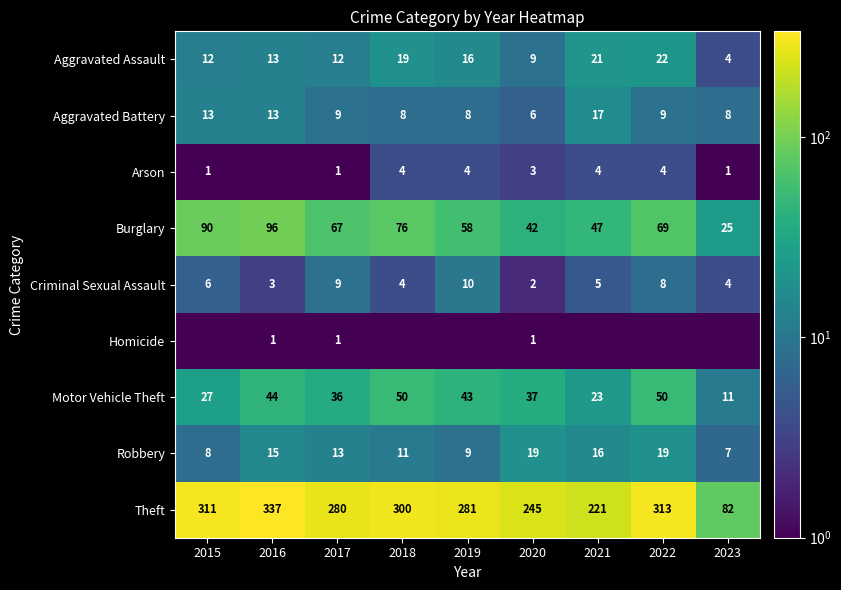

At which label does Aggravated Assault reach its peak?

2022